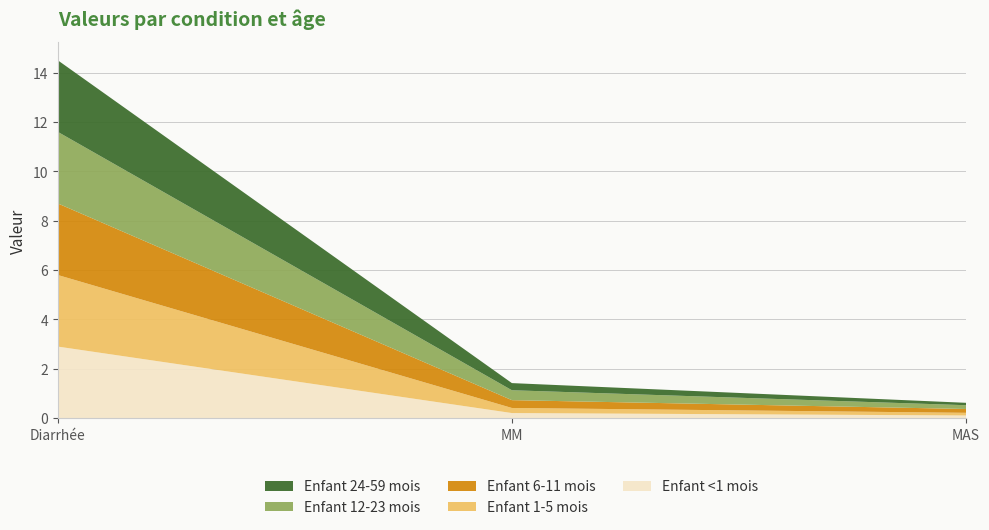

Reading right to left, extract all data points from this chart.

Enfant <1 mois: MAS=0.1	MM=0.2	Diarrhée=2.9
Enfant 1-5 mois: MAS=0.1	MM=0.2	Diarrhée=2.9
Enfant 6-11 mois: MAS=0.2	MM=0.3	Diarrhée=2.9
Enfant 12-23 mois: MAS=0.2	MM=0.4	Diarrhée=2.9
Enfant 24-59 mois: MAS=0.1	MM=0.3	Diarrhée=2.9